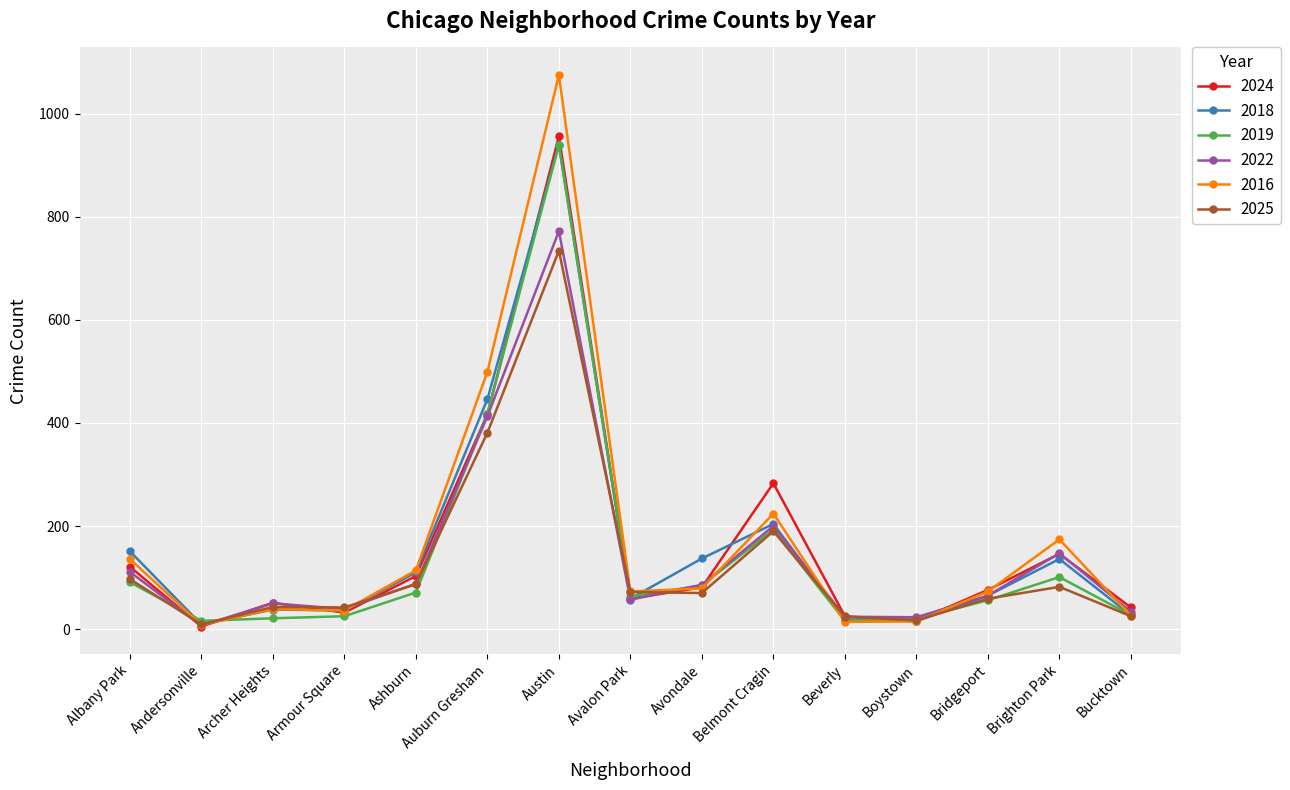

Which category has the highest value across all series?

Austin